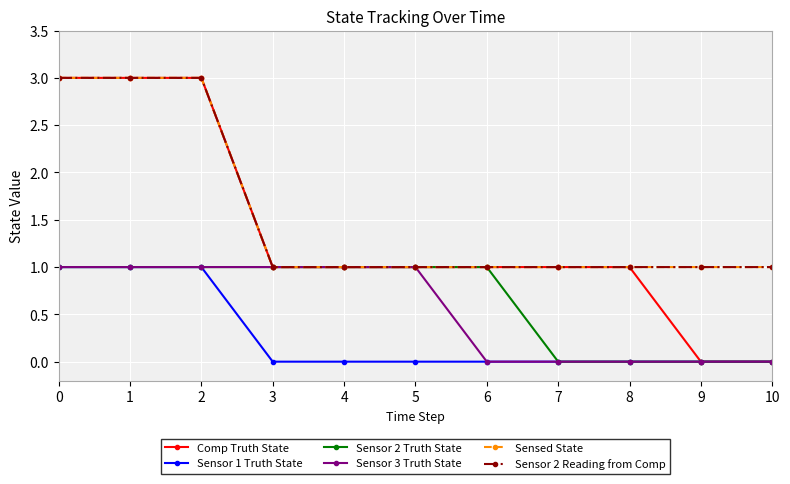

What is the difference between the second highest and second lowest values in the Sensed State series?

2